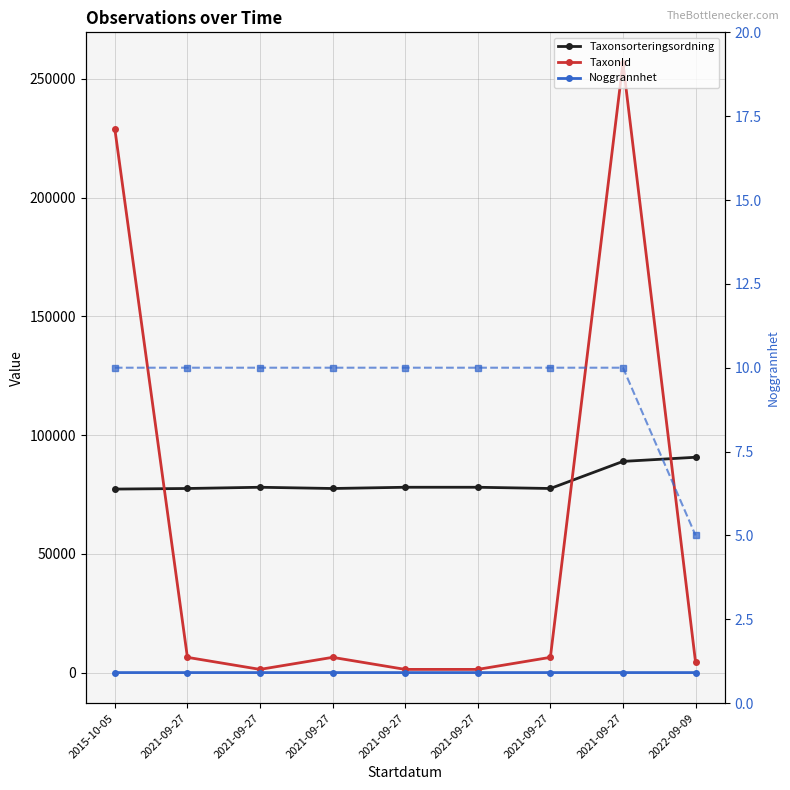

How many lines are shown in the chart?

4